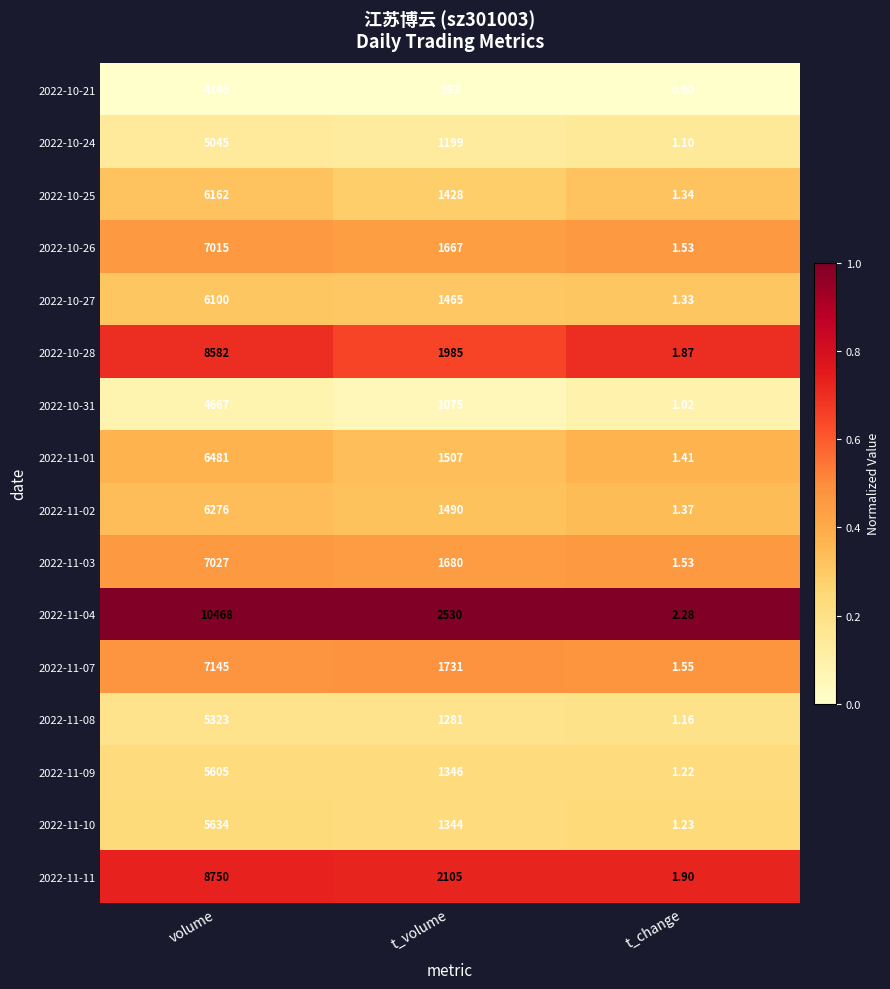

What is the total value across all series at t_change?

22.7